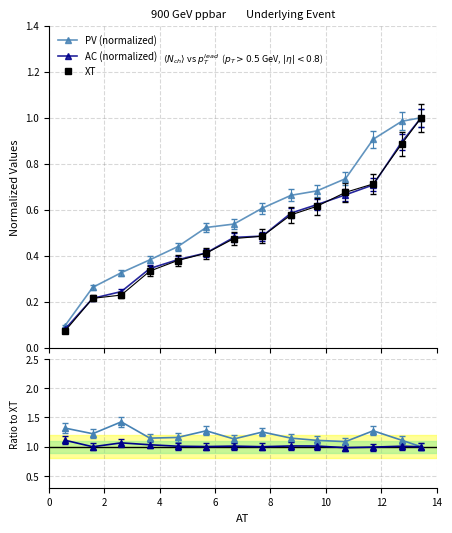

Which series has the widest spread of values?

XT